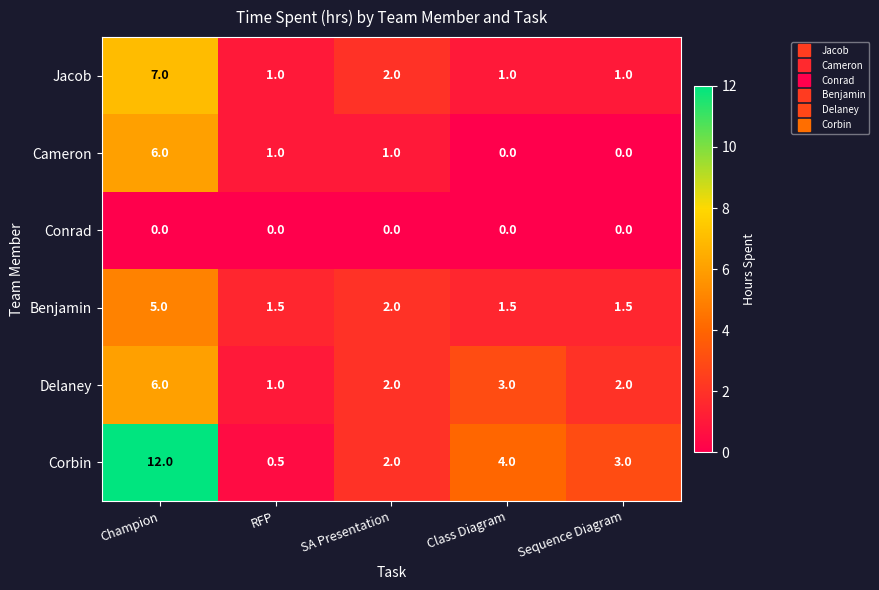

What is the average value of the Benjamin series?

2.3